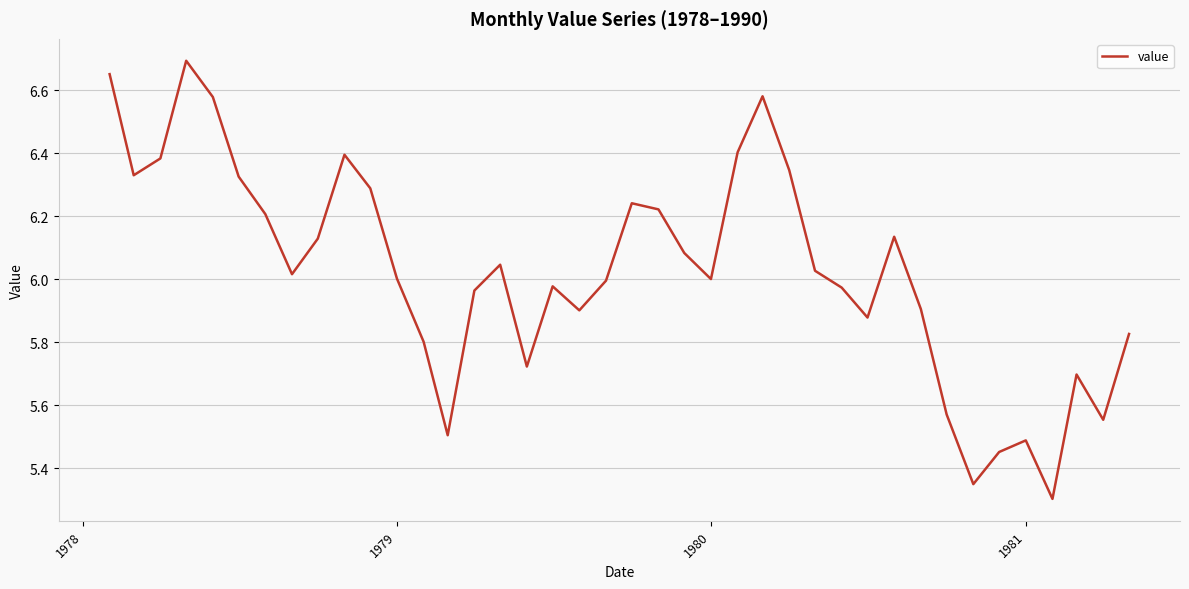

How many lines are shown in the chart?

1